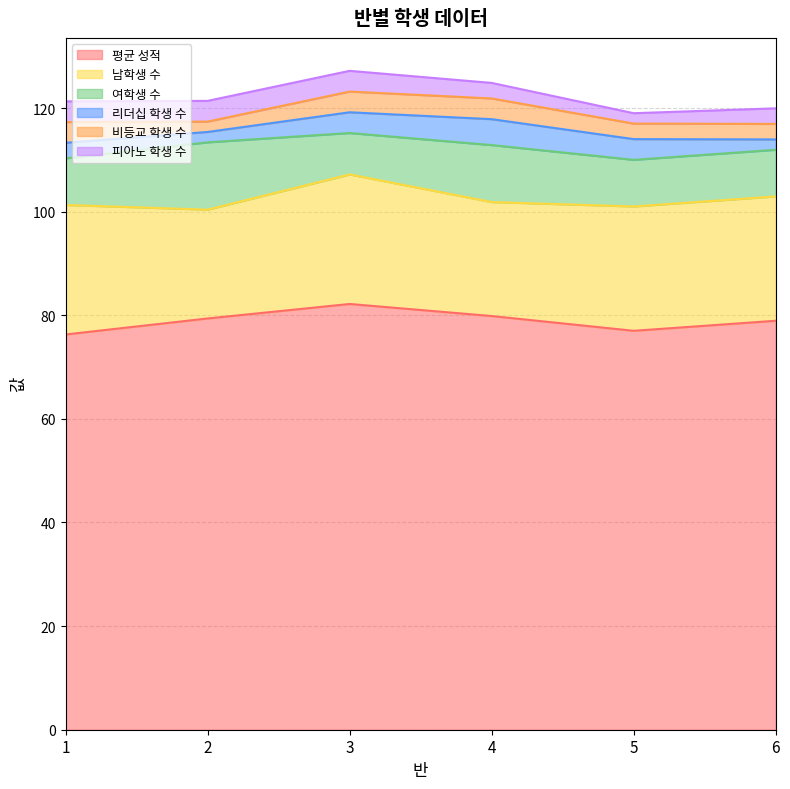

What is the value of the 여학생 수 point at the 1st from the left?

9.0